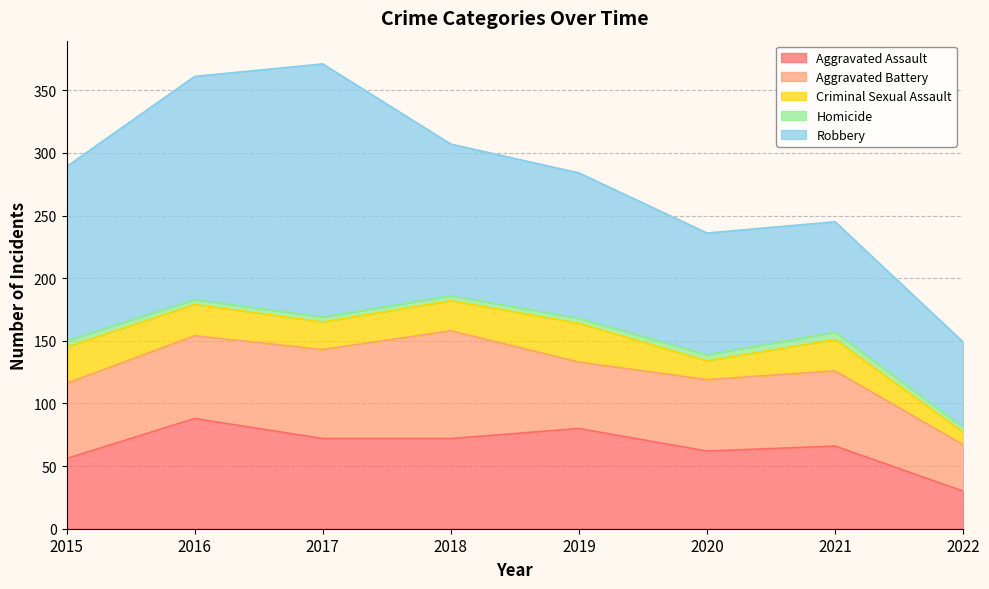

True or false: Criminal Sexual Assault and Aggravated Assault cross at least once.

False